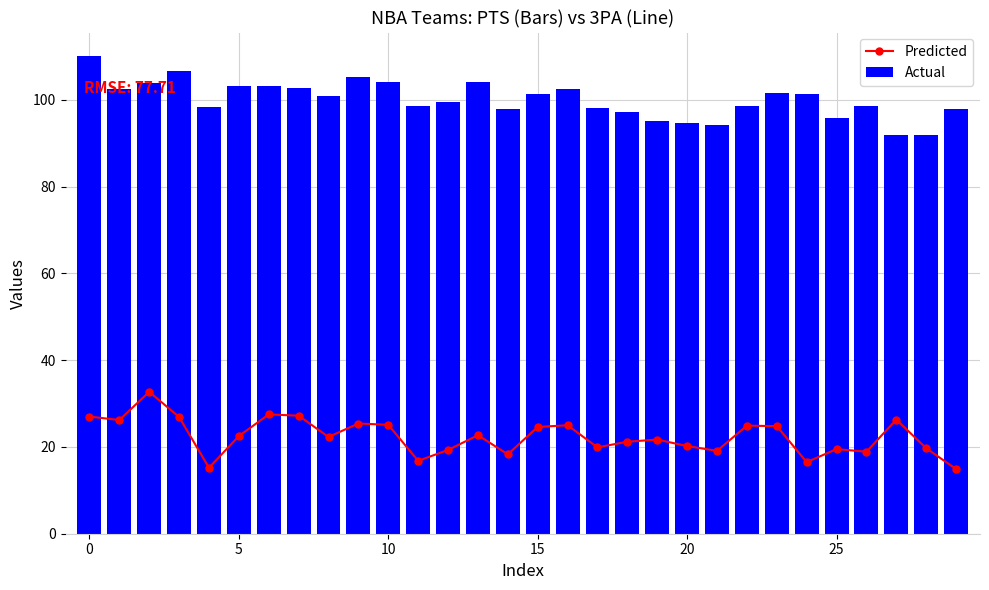

What is the difference between the maximum and minimum values in the Predicted series?

17.8